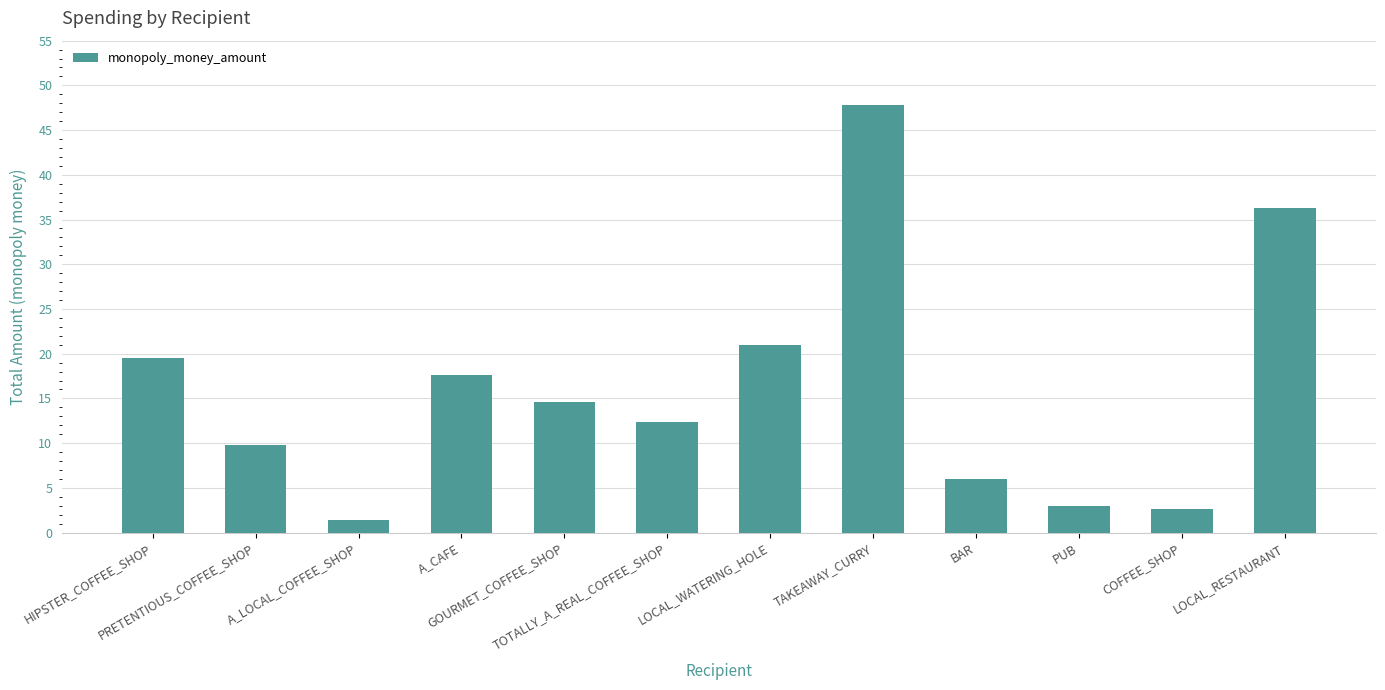

What is the greatest value displayed?

47.8